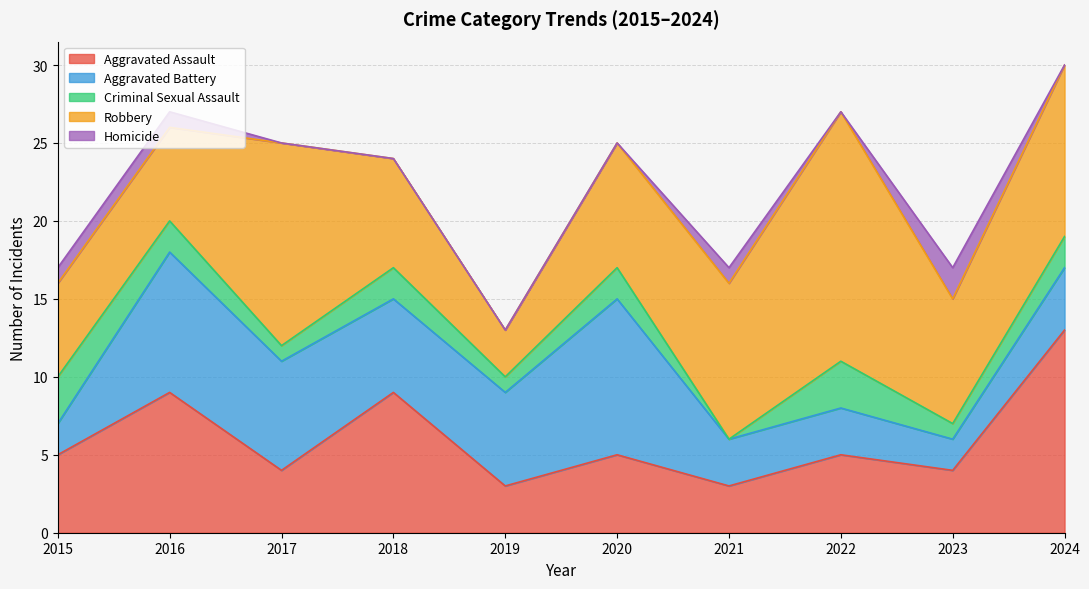

What is the difference between the maximum and minimum values in the Aggravated Assault series?

10